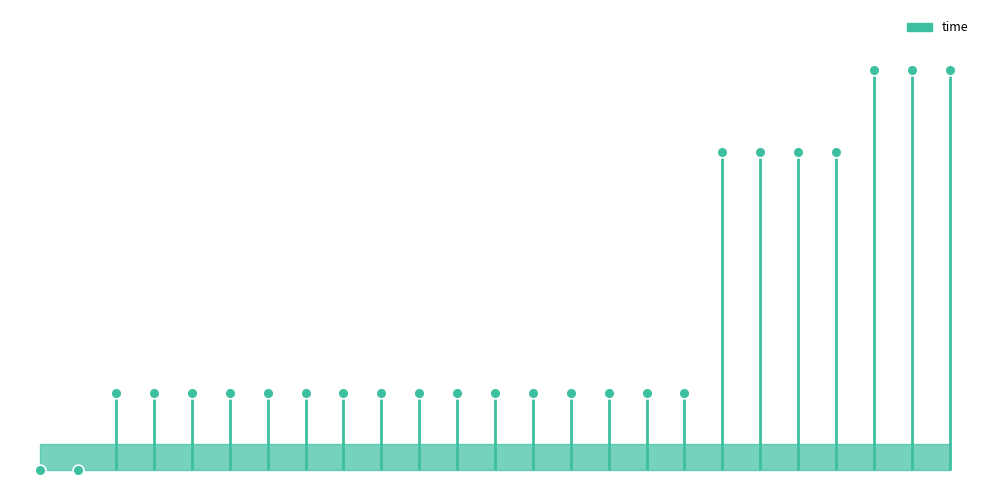

Which has a higher value, 9 or 0?

9